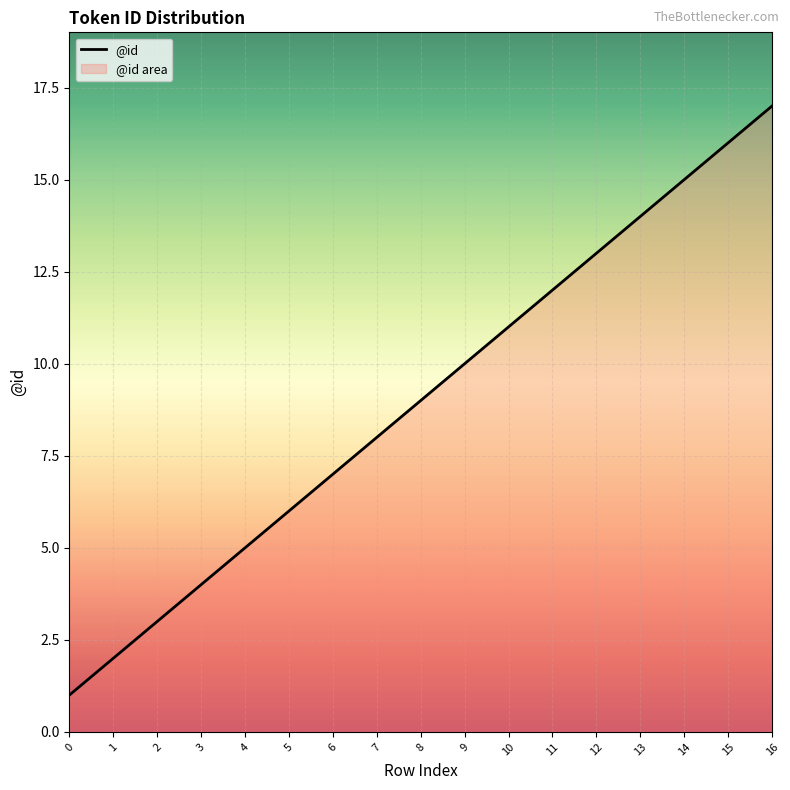

Reading left to right, what are all the values shown in this chart?

0=1	1=2	2=3	3=4	4=5	5=6	6=7	7=8	8=9	9=10	10=11	11=12	12=13	13=14	14=15	15=16	16=17